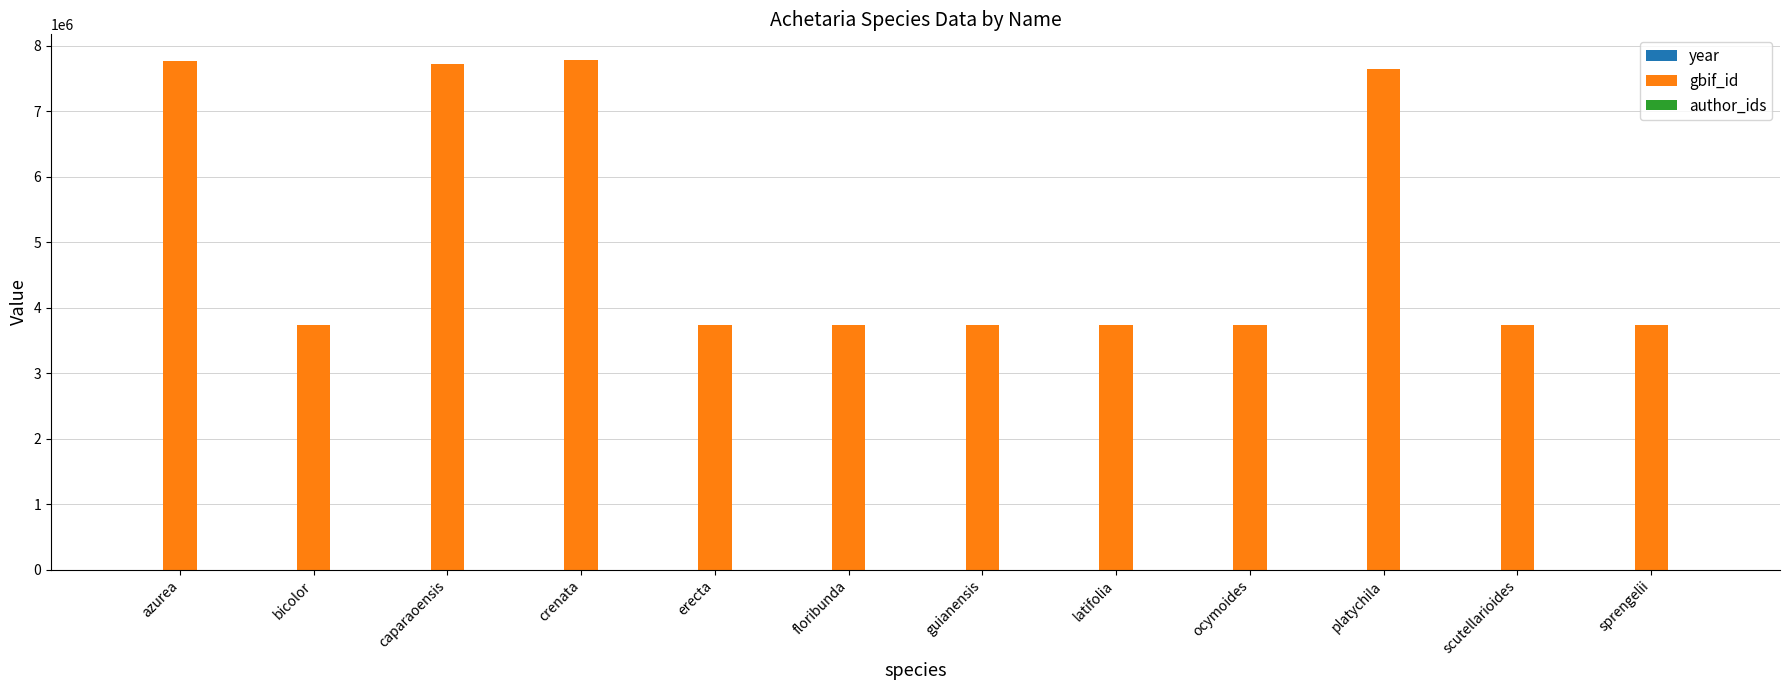

Where is gbif_id nearest to the value 5755927?

platychila